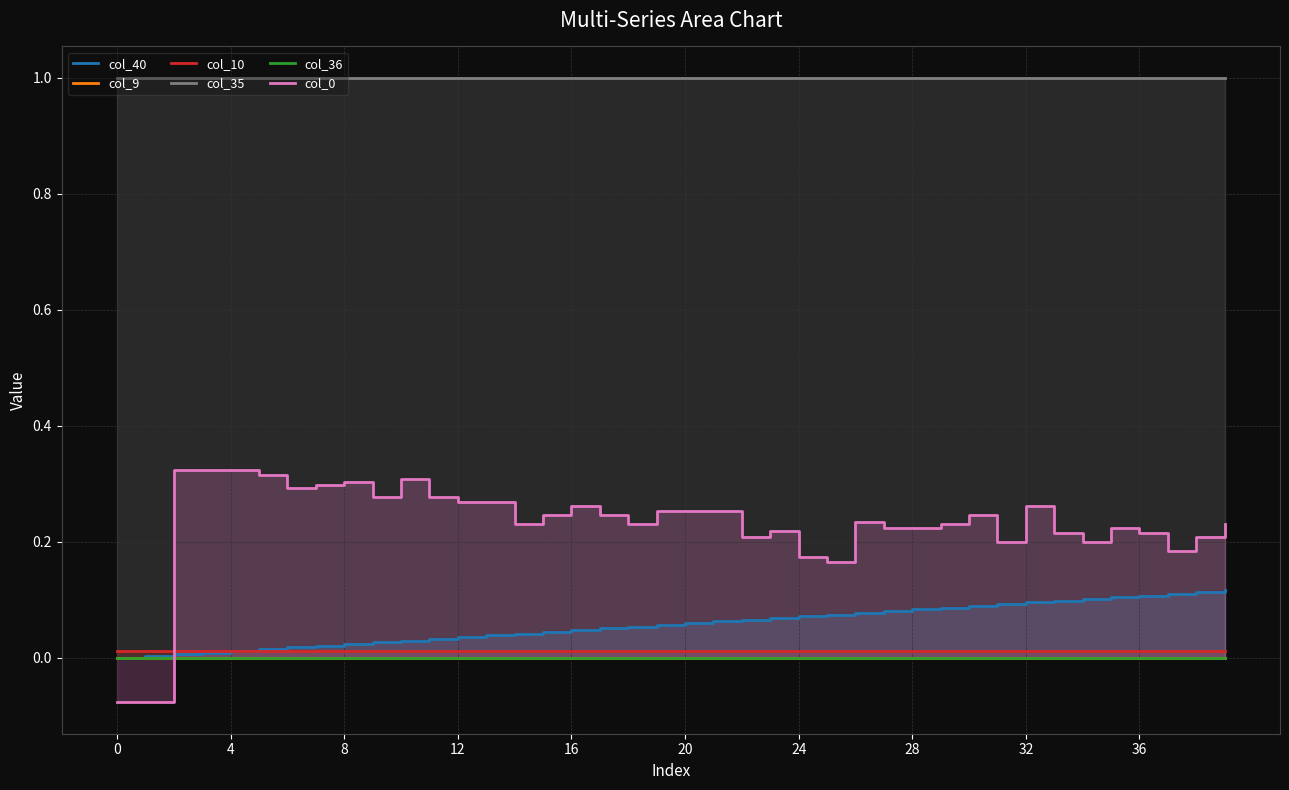

Reading left to right, what are all the values shown in this chart?

col_40: 0.0	0.0	0.0	0.0	0.0	0.0	0.0	0.0	0.0	0.0	0.0	0.0	0.0	0.0	0.0	0.0	0.0	0.1	0.1	0.1	0.1	0.1	0.1	0.1	0.1	0.1	0.1	0.1	0.1	0.1	0.1	0.1	0.1	0.1	0.1	0.1	0.1	0.1	0.1	0.1
col_9: 0.0	0.0	0.0	0.0	0.0	0.0	0.0	0.0	0.0	0.0	0.0	0.0	0.0	0.0	0.0	0.0	0.0	0.0	0.0	0.0	0.0	0.0	0.0	0.0	0.0	0.0	0.0	0.0	0.0	0.0	0.0	0.0	0.0	0.0	0.0	0.0	0.0	0.0	0.0	0.0
col_10: 0.0	0.0	0.0	0.0	0.0	0.0	0.0	0.0	0.0	0.0	0.0	0.0	0.0	0.0	0.0	0.0	0.0	0.0	0.0	0.0	0.0	0.0	0.0	0.0	0.0	0.0	0.0	0.0	0.0	0.0	0.0	0.0	0.0	0.0	0.0	0.0	0.0	0.0	0.0	0.0
col_35: 1.0	1.0	1.0	1.0	1.0	1.0	1.0	1.0	1.0	1.0	1.0	1.0	1.0	1.0	1.0	1.0	1.0	1.0	1.0	1.0	1.0	1.0	1.0	1.0	1.0	1.0	1.0	1.0	1.0	1.0	1.0	1.0	1.0	1.0	1.0	1.0	1.0	1.0	1.0	1.0
col_36: 0.0	0.0	0.0	0.0	0.0	0.0	0.0	0.0	0.0	0.0	0.0	0.0	0.0	0.0	0.0	0.0	0.0	0.0	0.0	0.0	0.0	0.0	0.0	0.0	0.0	0.0	0.0	0.0	0.0	0.0	0.0	0.0	0.0	0.0	0.0	0.0	0.0	0.0	0.0	0.0
col_0: -0.1	-0.1	0.3	0.3	0.3	0.3	0.3	0.3	0.3	0.3	0.3	0.3	0.3	0.3	0.2	0.2	0.3	0.2	0.2	0.3	0.3	0.3	0.2	0.2	0.2	0.2	0.2	0.2	0.2	0.2	0.2	0.2	0.3	0.2	0.2	0.2	0.2	0.2	0.2	0.2